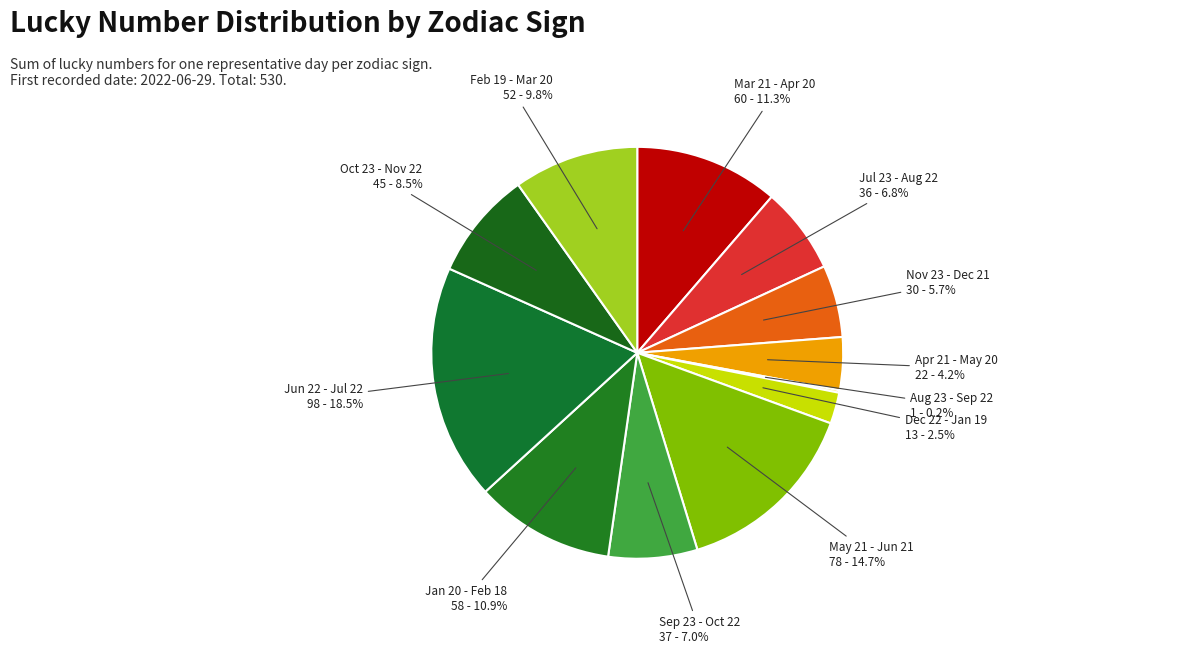

To the nearest percent, what portion does Jul 23 - Aug 22 represent?

7%